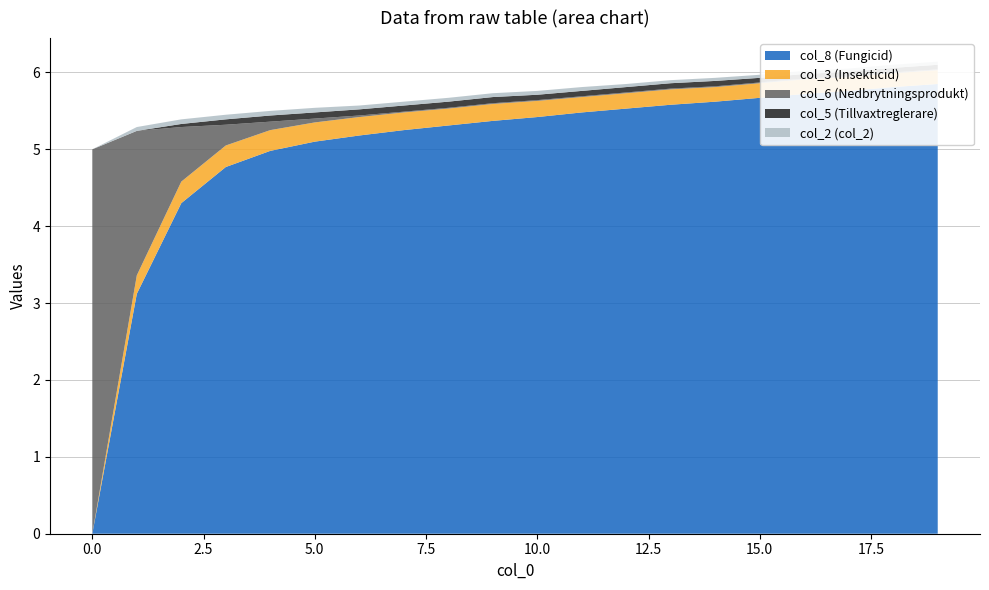

Reading left to right, list all the values displayed in this chart.

col_1: 0=60137.0	1=60136.7	2=60136.6	3=60136.5	4=60136.5	5=60136.4	6=60136.4	7=60136.3	8=60136.3	9=60136.3	10=60136.2	11=60136.2	12=60136.1	13=60136.1	14=60136.1	15=60136.0	16=60136.0	17=60135.9	18=60135.9	19=60135.8
col_8: 0=0.0	1=3.1	2=4.3	3=4.8	4=5.0	5=5.1	6=5.2	7=5.2	8=5.3	9=5.4	10=5.4	11=5.5	12=5.5	13=5.6	14=5.6	15=5.7	16=5.7	17=5.8	18=5.8	19=5.8
col_3: 0=0.0	1=0.2	2=0.3	3=0.3	4=0.3	5=0.2	6=0.2	7=0.2	8=0.2	9=0.2	10=0.2	11=0.2	12=0.2	13=0.2	14=0.2	15=0.2	16=0.2	17=0.2	18=0.2	19=0.2
col_6: 0=5.0	1=1.9	2=0.7	3=0.3	4=0.1	5=0.1	6=0.0	7=0.0	8=0.0	9=0.0	10=0.0	11=0.0	12=0.0	13=0.0	14=0.0	15=0.0	16=0.0	17=0.0	18=0.0	19=0.0
col_5: 0=0.0	1=0.0	2=0.0	3=0.1	4=0.1	5=0.1	6=0.1	7=0.1	8=0.1	9=0.1	10=0.1	11=0.1	12=0.1	13=0.1	14=0.1	15=0.1	16=0.1	17=0.1	18=0.1	19=0.1
col_2: 0=0.0	1=0.1	2=0.1	3=0.1	4=0.1	5=0.1	6=0.1	7=0.1	8=0.1	9=0.1	10=0.1	11=0.1	12=0.0	13=0.0	14=0.0	15=0.0	16=0.0	17=0.0	18=0.0	19=0.0